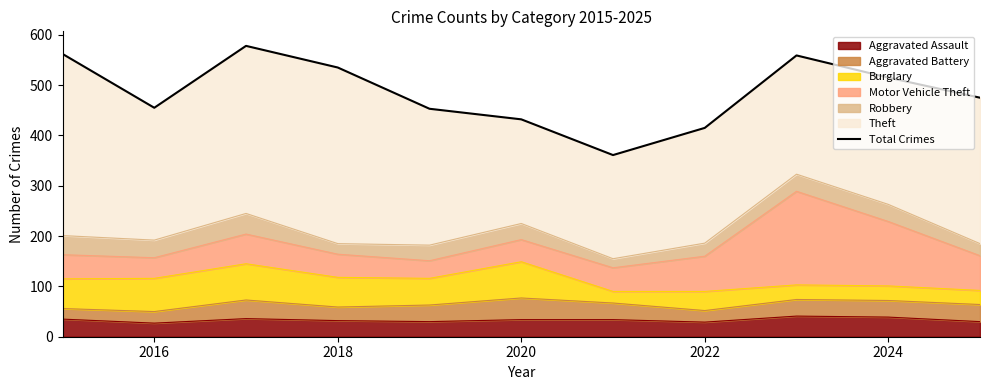

What is the lowest value of the Aggravated Assault series?

27